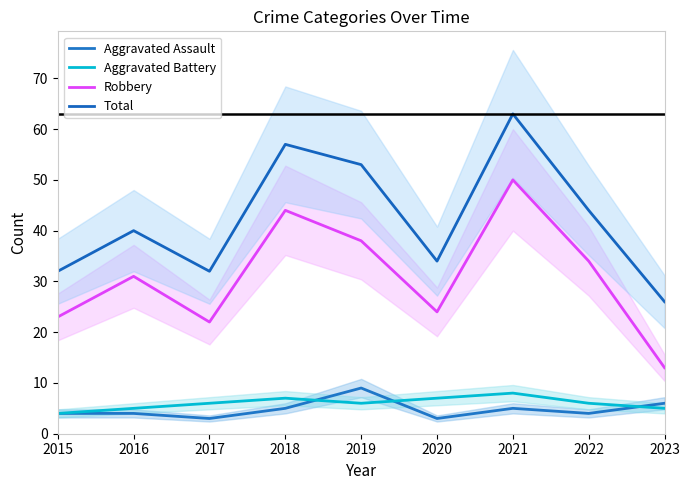

Which series changed the most between 2017 and 2018?

Total